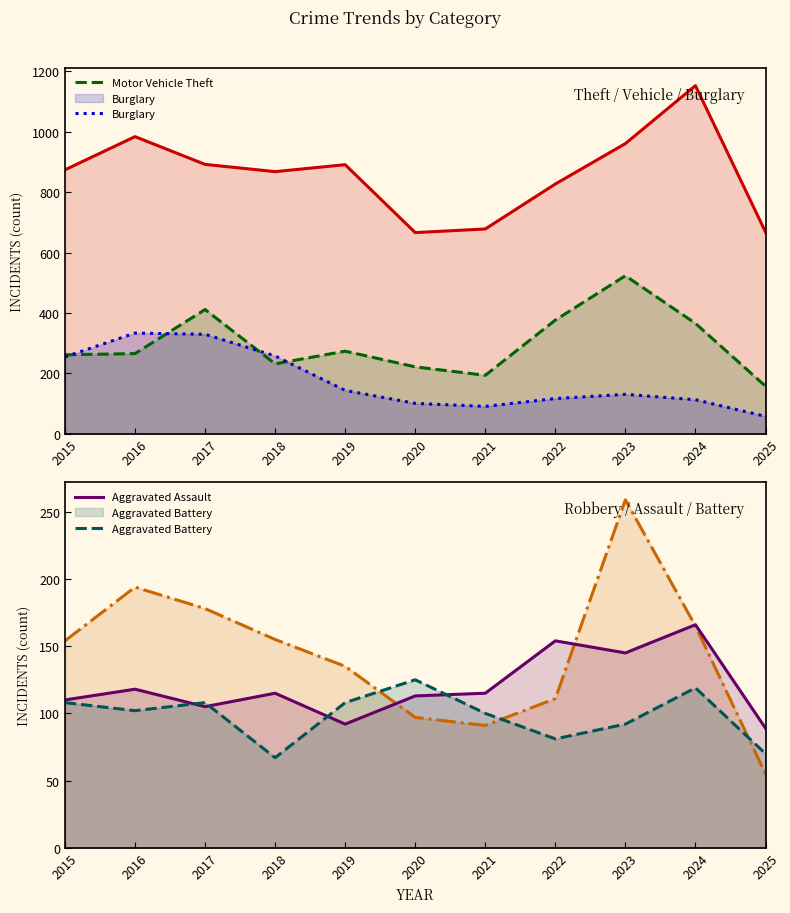

Reading left to right, list all the values displayed in this chart.

Theft: 2015=874	2016=984	2017=892	2018=868	2019=891	2020=666	2021=678	2022=827	2023=961	2024=1153	2025=668
Motor Vehicle Theft: 2015=261	2016=265	2017=411	2018=231	2019=273	2020=221	2021=193	2022=376	2023=523	2024=365	2025=157
Burglary: 2015=254	2016=333	2017=329	2018=257	2019=143	2020=100	2021=90	2022=116	2023=130	2024=112	2025=57
Robbery: 2015=154	2016=194	2017=178	2018=155	2019=135	2020=97	2021=91	2022=111	2023=259	2024=165	2025=55
Aggravated Assault: 2015=110	2016=118	2017=105	2018=115	2019=92	2020=113	2021=115	2022=154	2023=145	2024=166	2025=89
Aggravated Battery: 2015=108	2016=102	2017=108	2018=67	2019=108	2020=125	2021=100	2022=81	2023=92	2024=119	2025=70